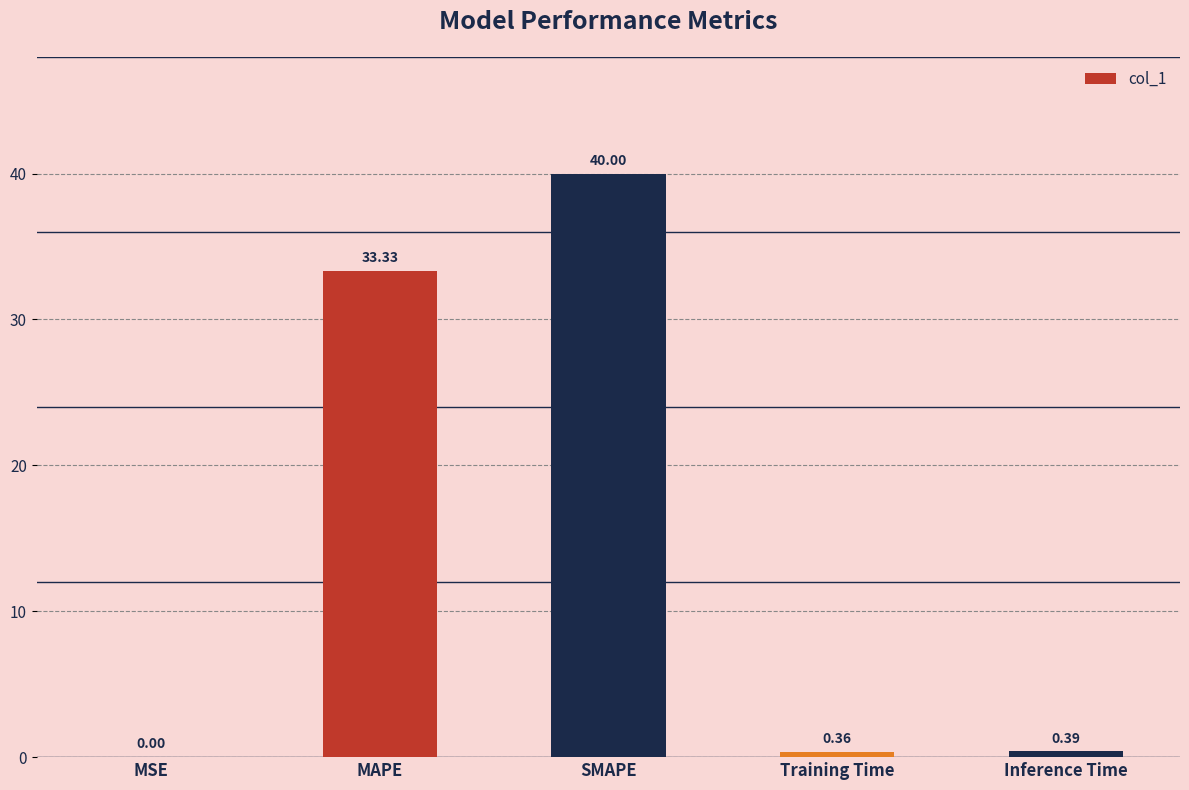

Between Training Time and MAPE, which is larger?

MAPE